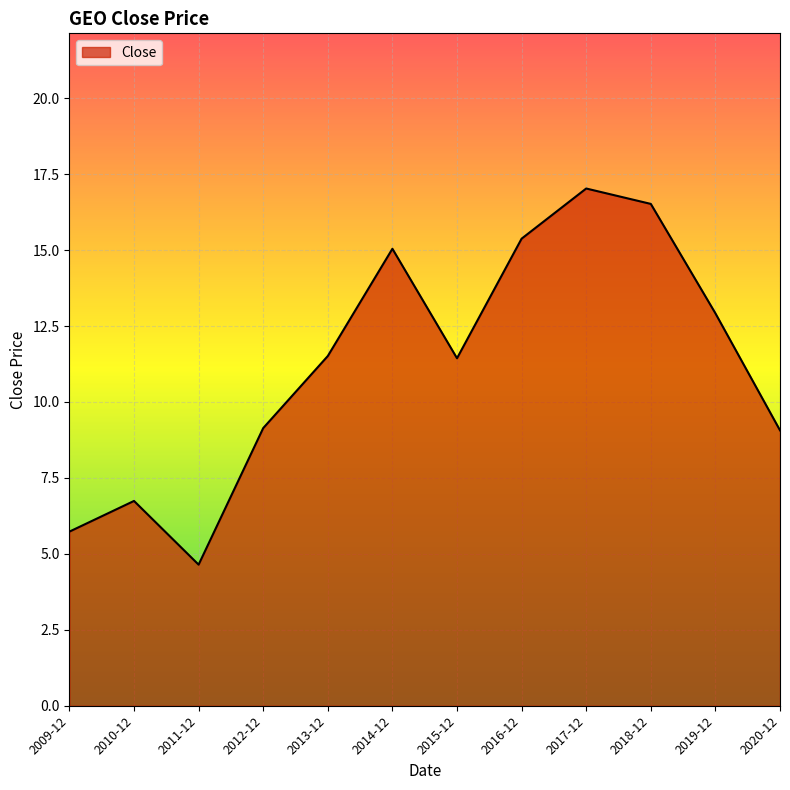

What is the sum of all values?

135.2